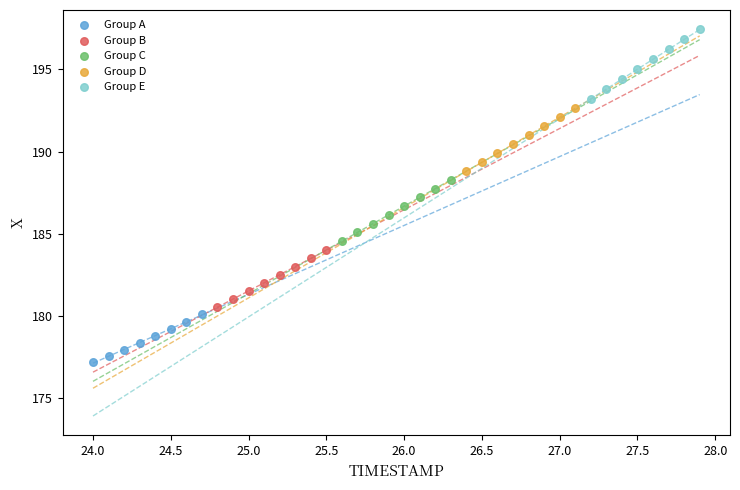

Which series reaches the maximum Y coordinate?

Group E